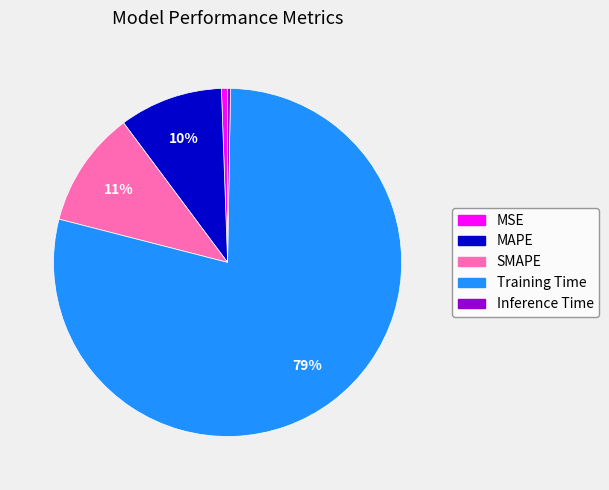

The SMAPE slice represents 11% of the pie. True or false?

True